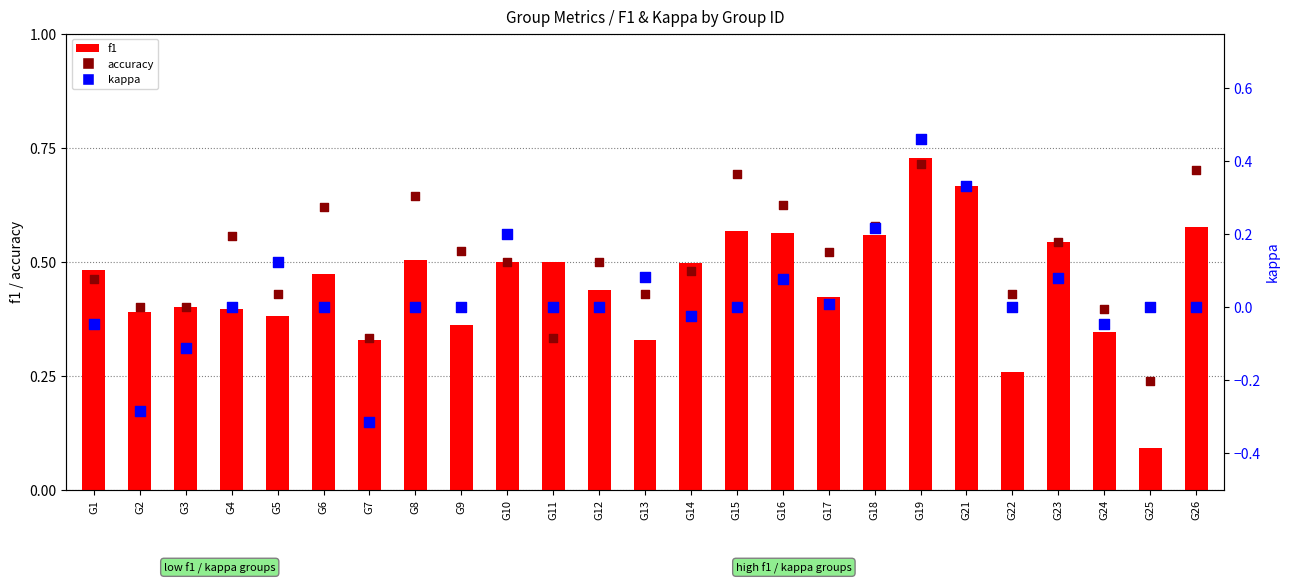

What are all the series names shown in the legend?

f1, accuracy, kappa